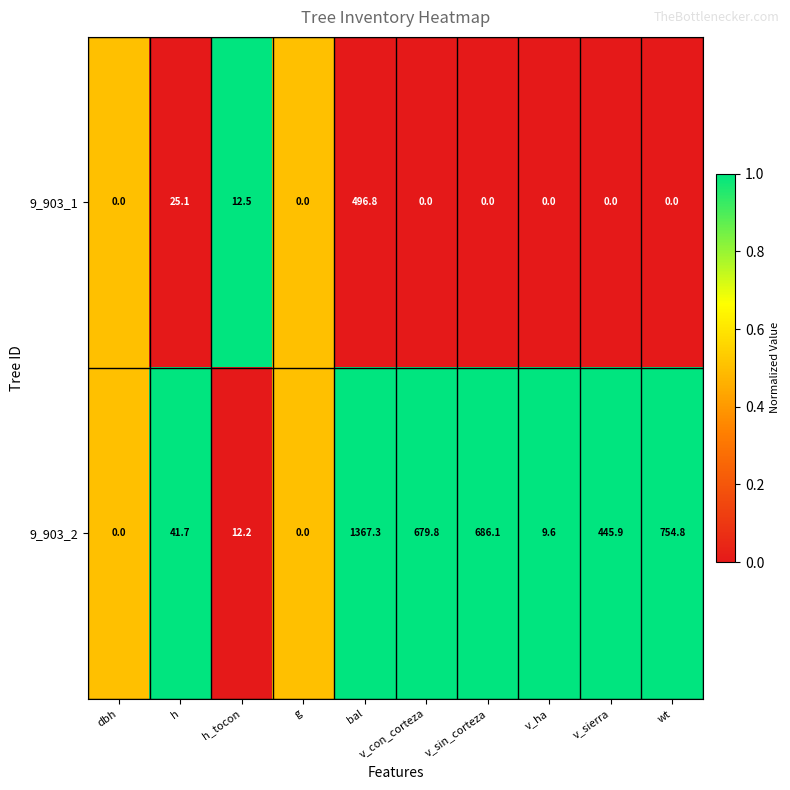

At which label is 9_903_1 closest to 248?

h